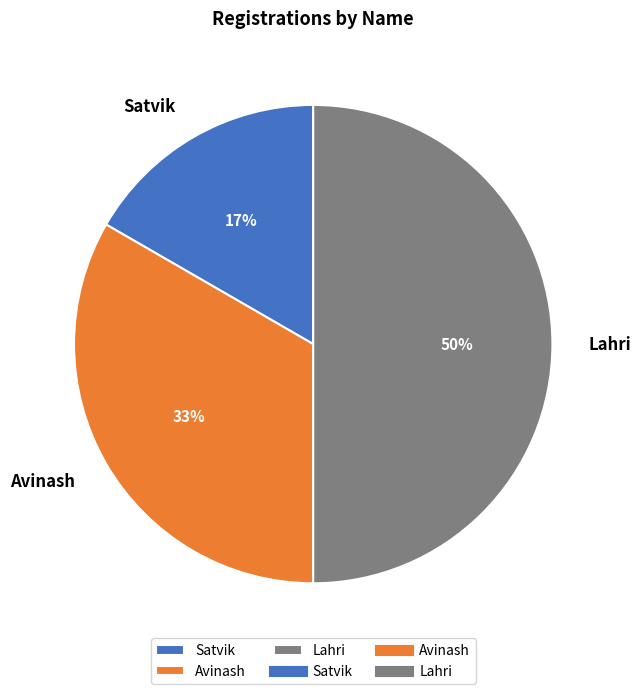

Combined, do Avinash and Lahri account for over 50%?

Yes